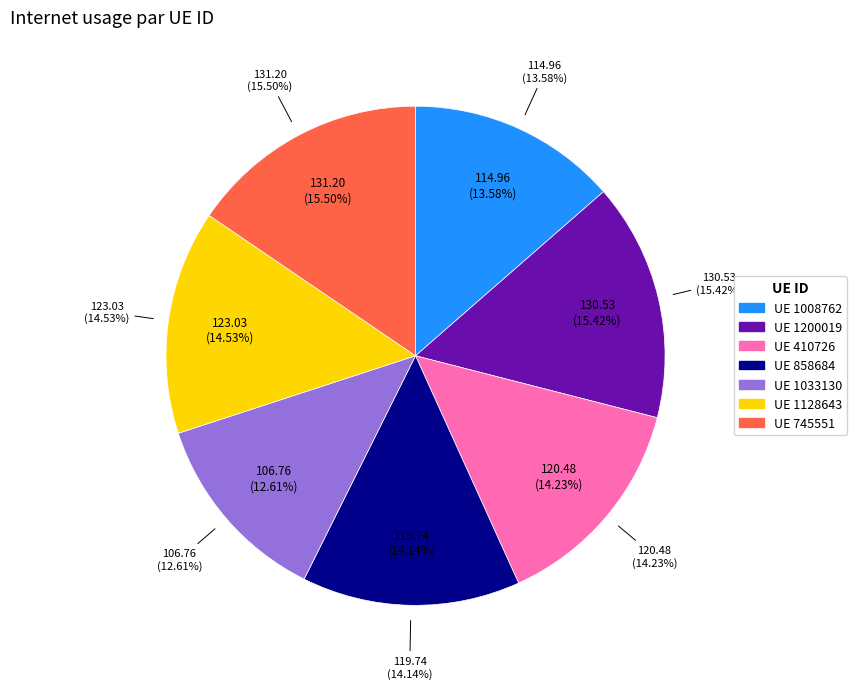

How many segments does this pie chart have?

7